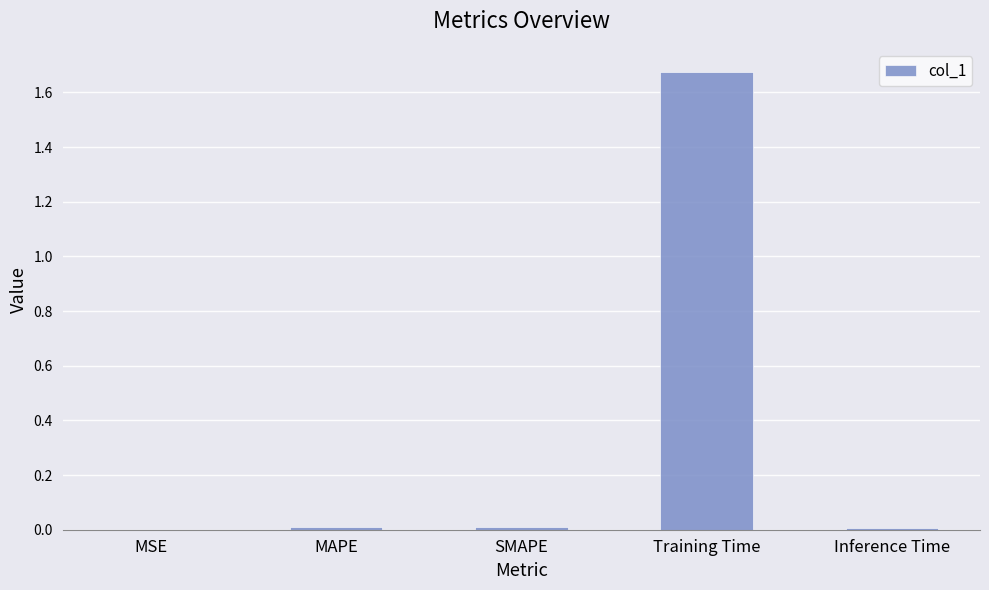

What is the average value?

0.3